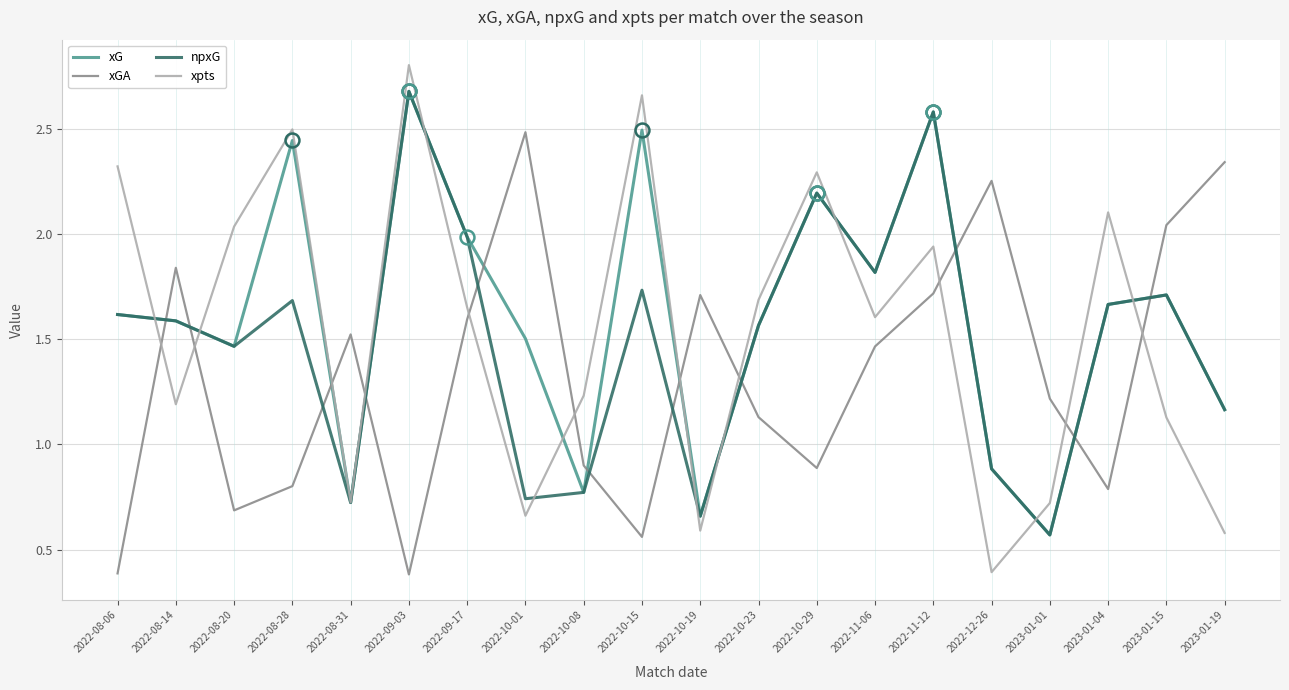

Is the value of xpts at 2023-01-01 greater than the value of npxG at 2022-08-06?

No